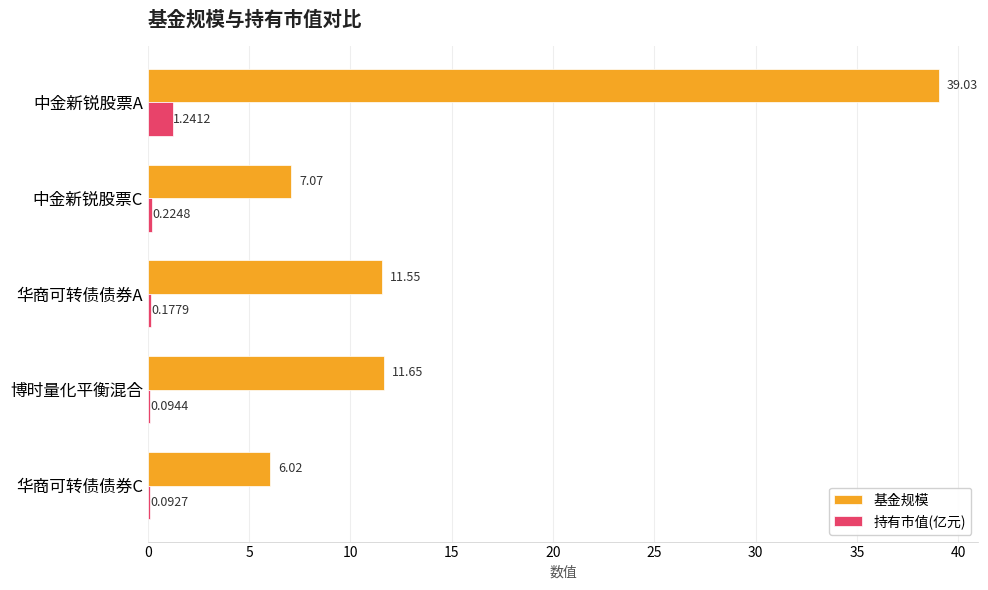

Which series changed the most between 中金新锐股票C and 华商可转债债券C?

基金规模